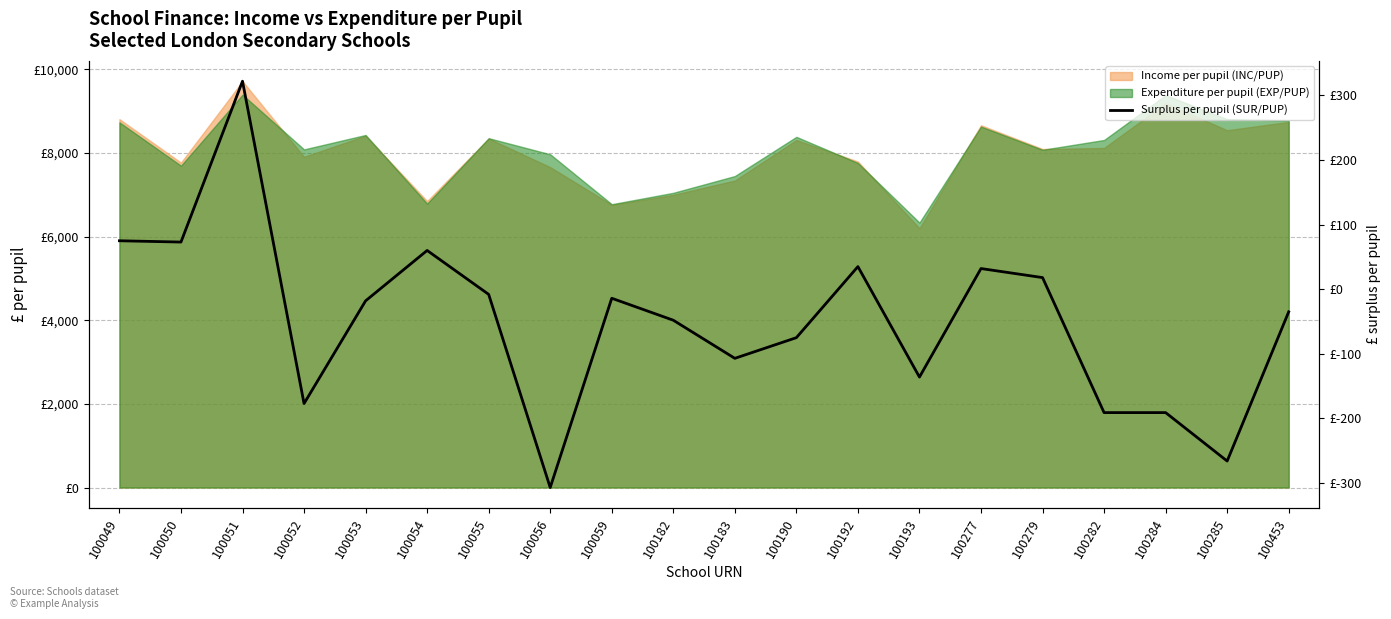

What is the approximate value at 100055, to the nearest 10?

-10